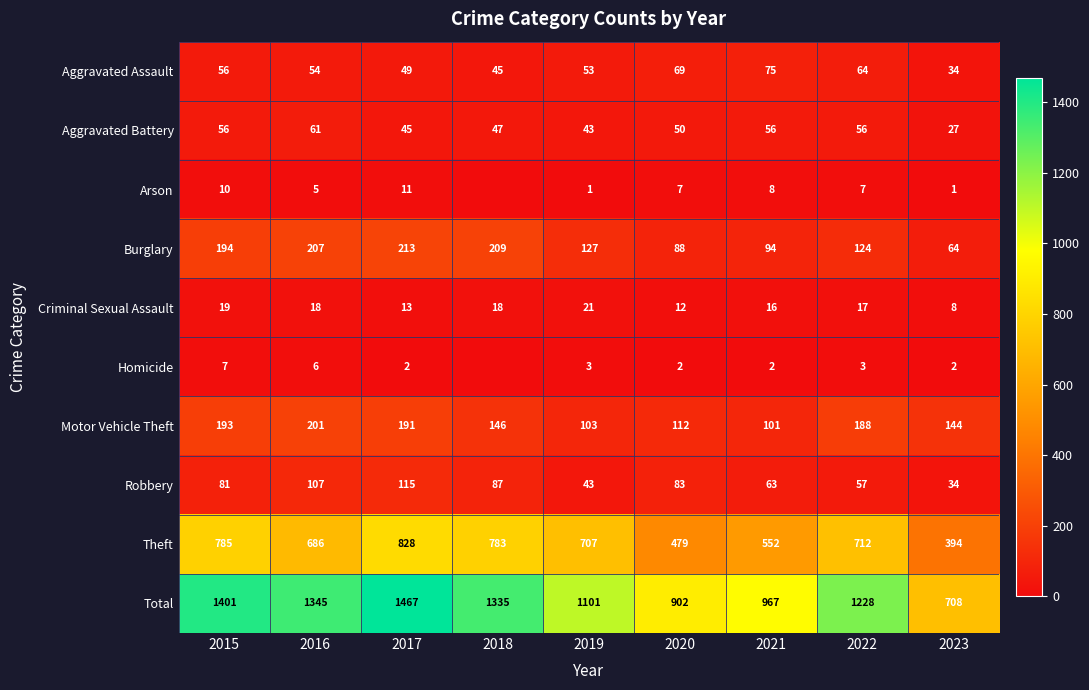

Which category has the lowest value in the Burglary series?

2023